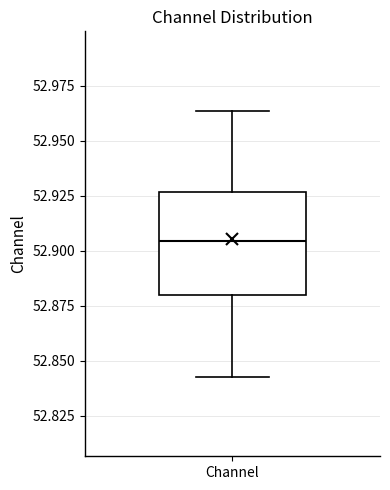

Where does the lower whisker of the box for Channel end on the y-axis? The values are not printed on the chart, so give them approximately, as read against the axis.

52.845